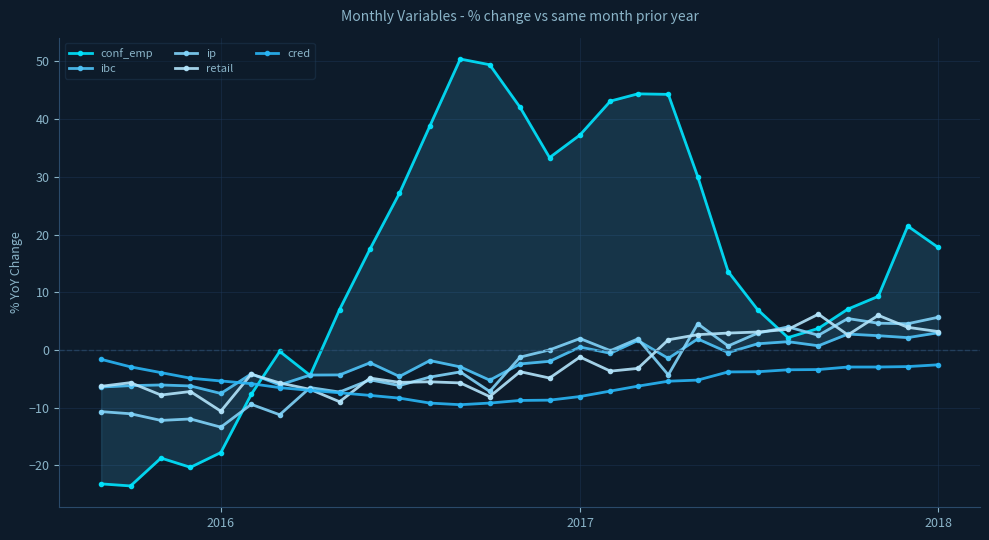

Which series ends up on top after the final intersection of retail and ibc?

retail